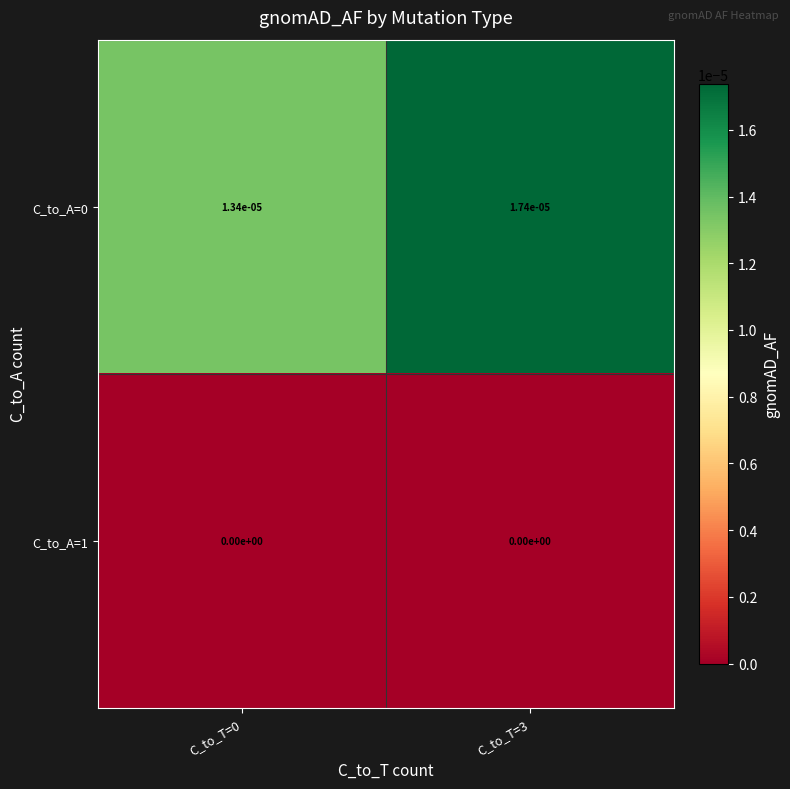

At which category does the chart reach its peak across all series?

C_to_T=3